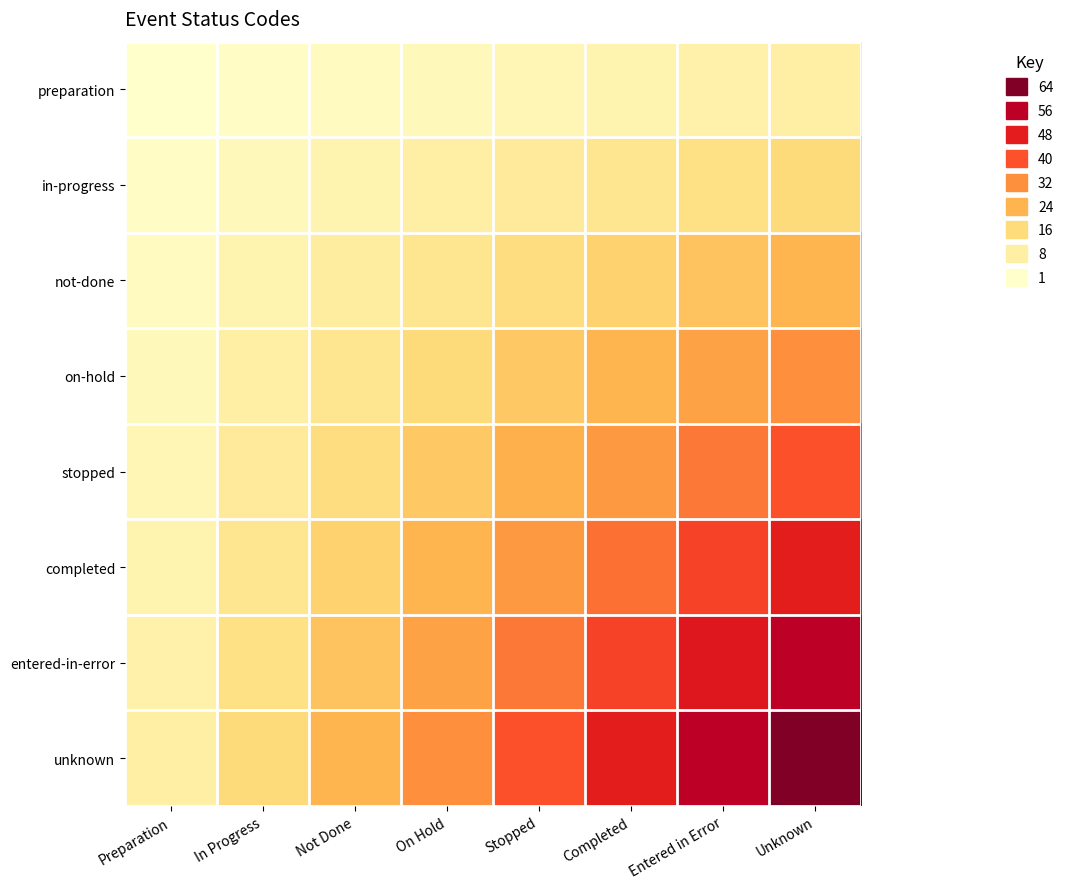

Rank the series by their maximum value, from lowest to highest.

preparation, in-progress, not-done, on-hold, stopped, completed, entered-in-error, unknown